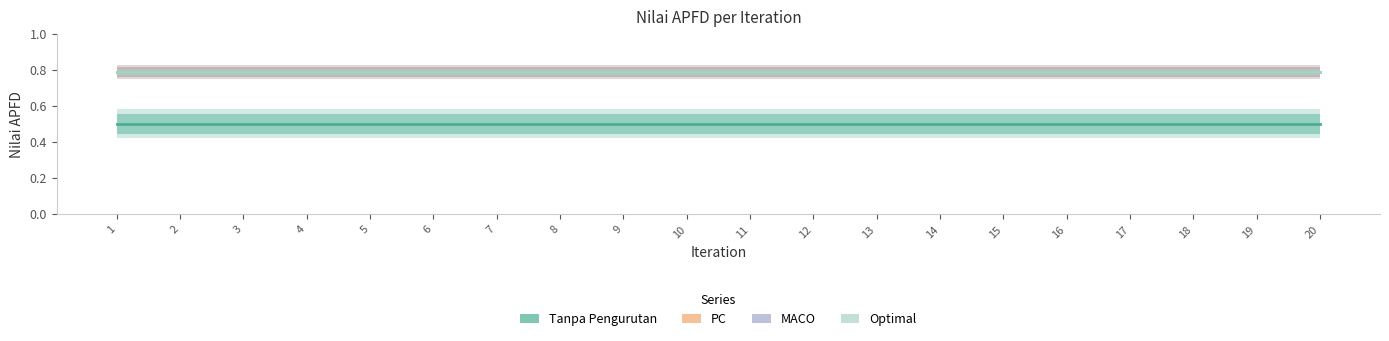

List the labels in order of MACO value, smallest first.

1, 2, 3, 4, 5, 6, 7, 8, 9, 10, 11, 12, 13, 14, 15, 16, 17, 18, 19, 20